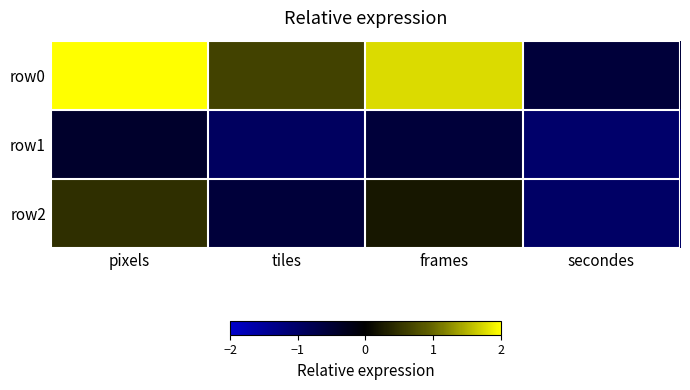

Reading left to right, transcribe all the data shown in this chart.

row0: pixels=2.0	tiles=0.7	frames=1.8	secondes=-0.6
row1: pixels=-0.4	tiles=-0.9	frames=-0.6	secondes=-1.0
row2: pixels=0.5	tiles=-0.6	frames=0.2	secondes=-1.0